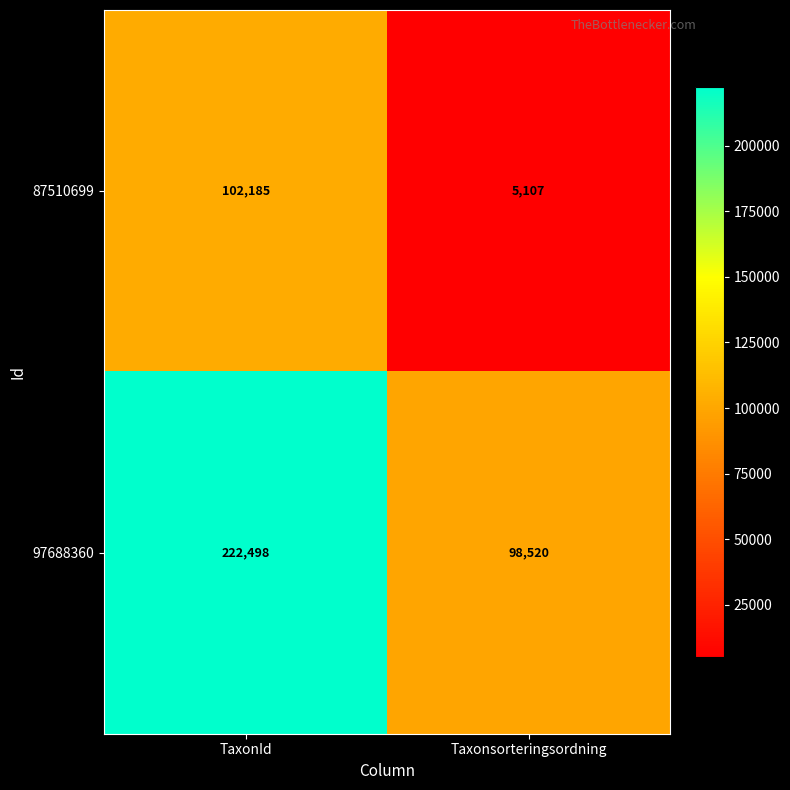

The value of 87510699 at Taxonsorteringsordning is 5107. True or false?

True